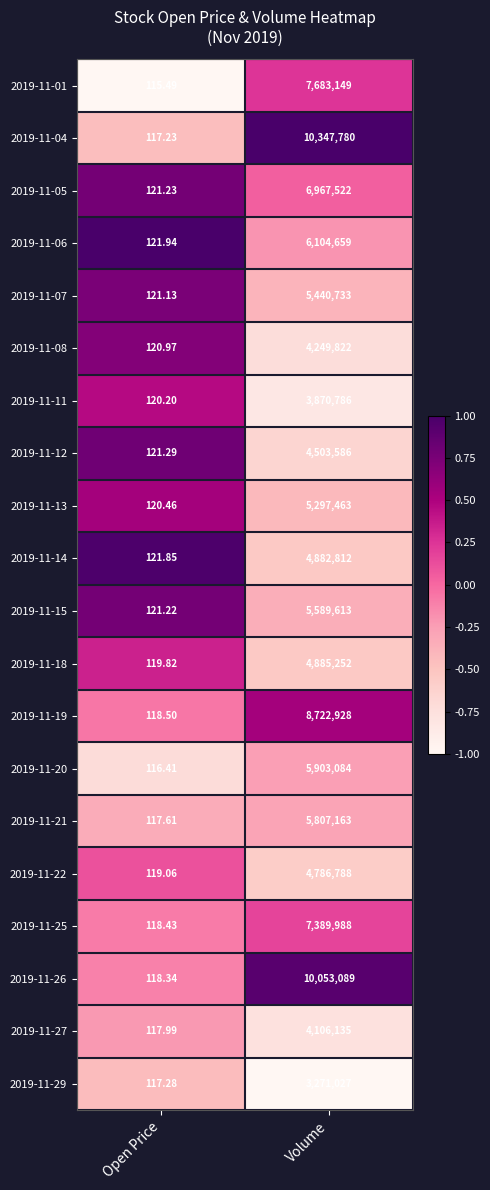

At which category is the sum across all series the highest?

Volume